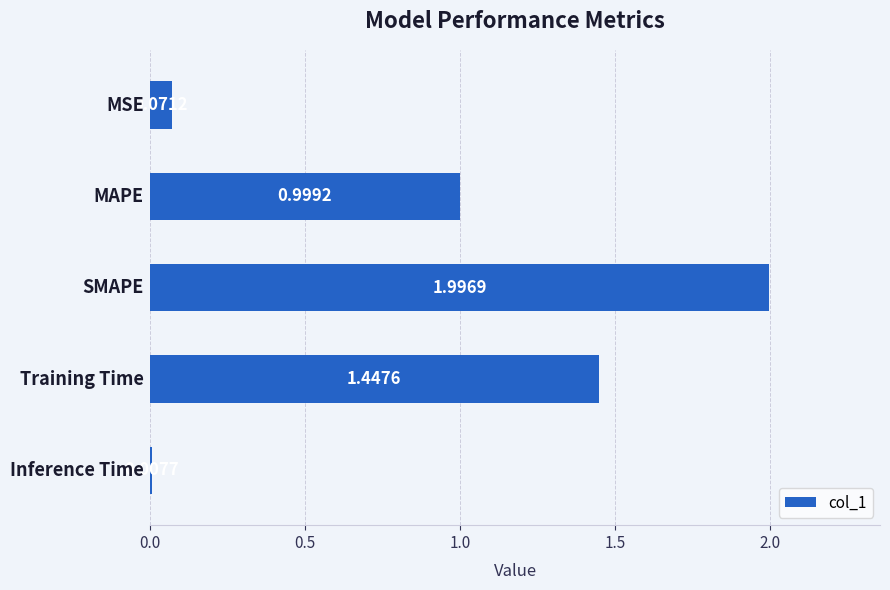

What is the difference between the maximum and minimum values?

2.0